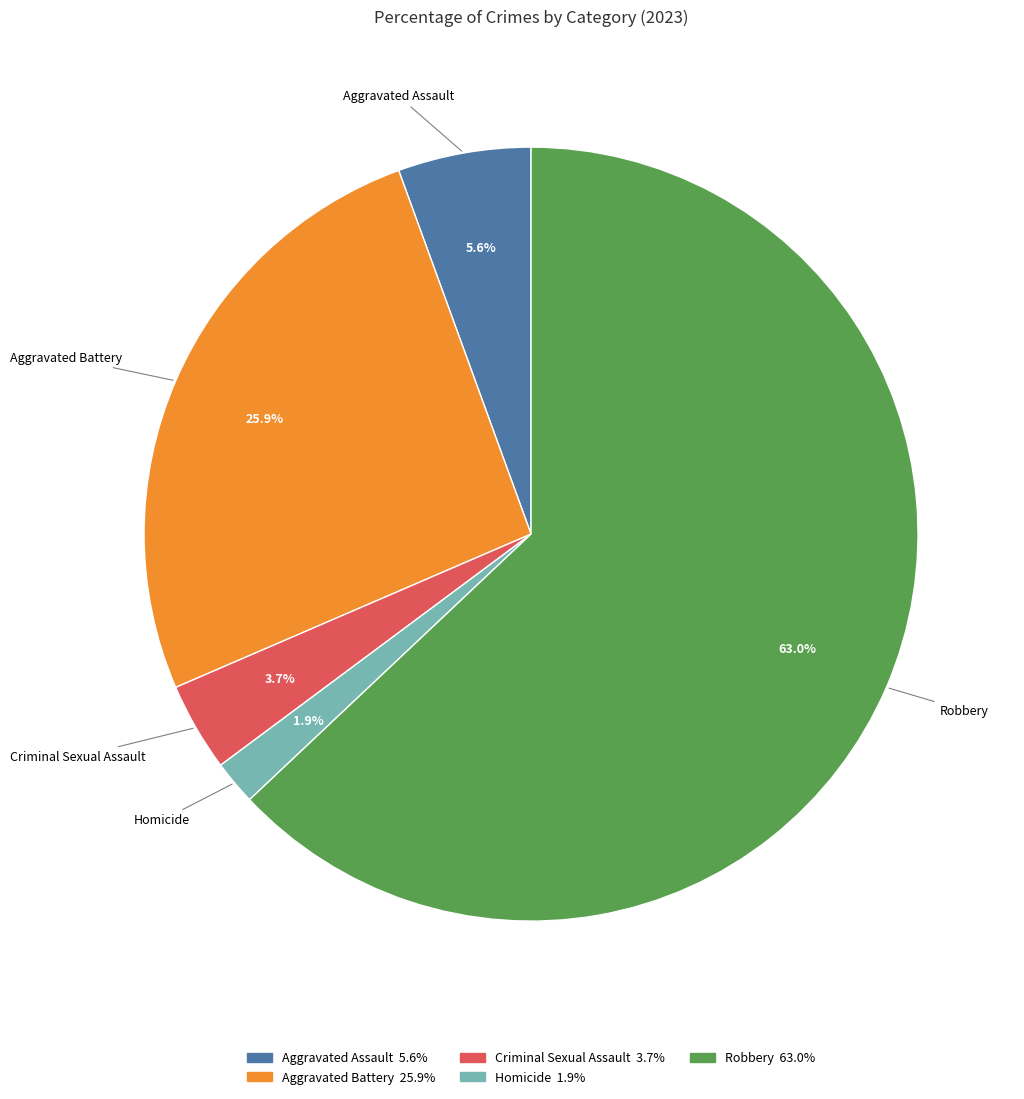

Is there a majority slice in this chart?

Yes